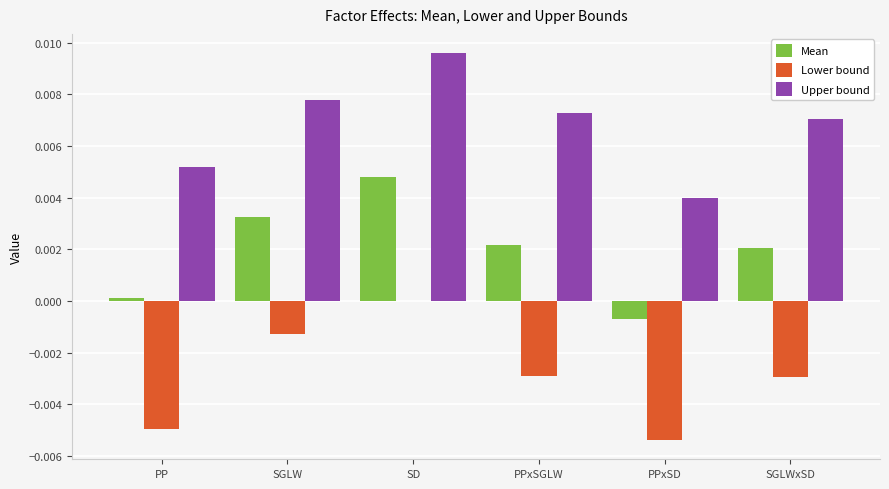

At which category is the sum across all series the highest?

SD